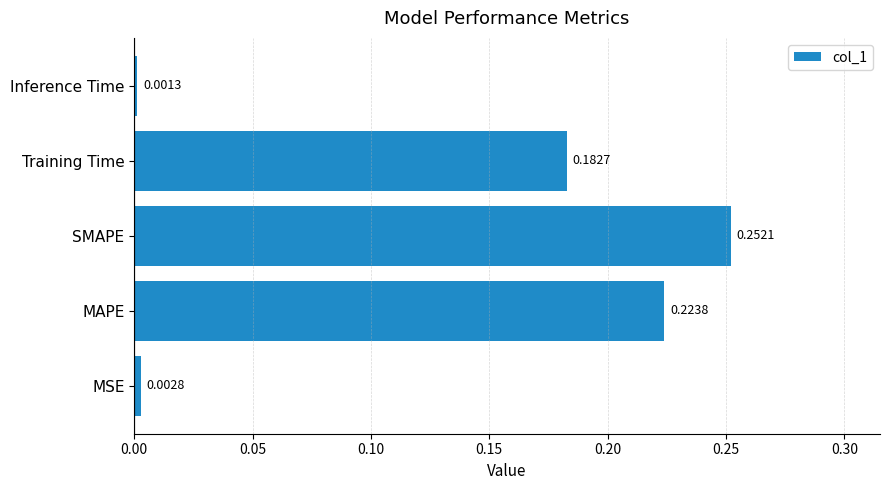

Which category has the highest value across all series?

SMAPE